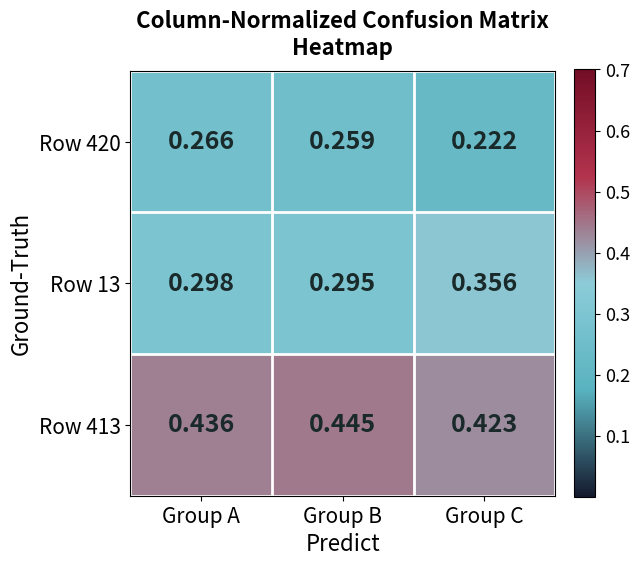

Which category has the highest value in the Row 13 series?

Group C